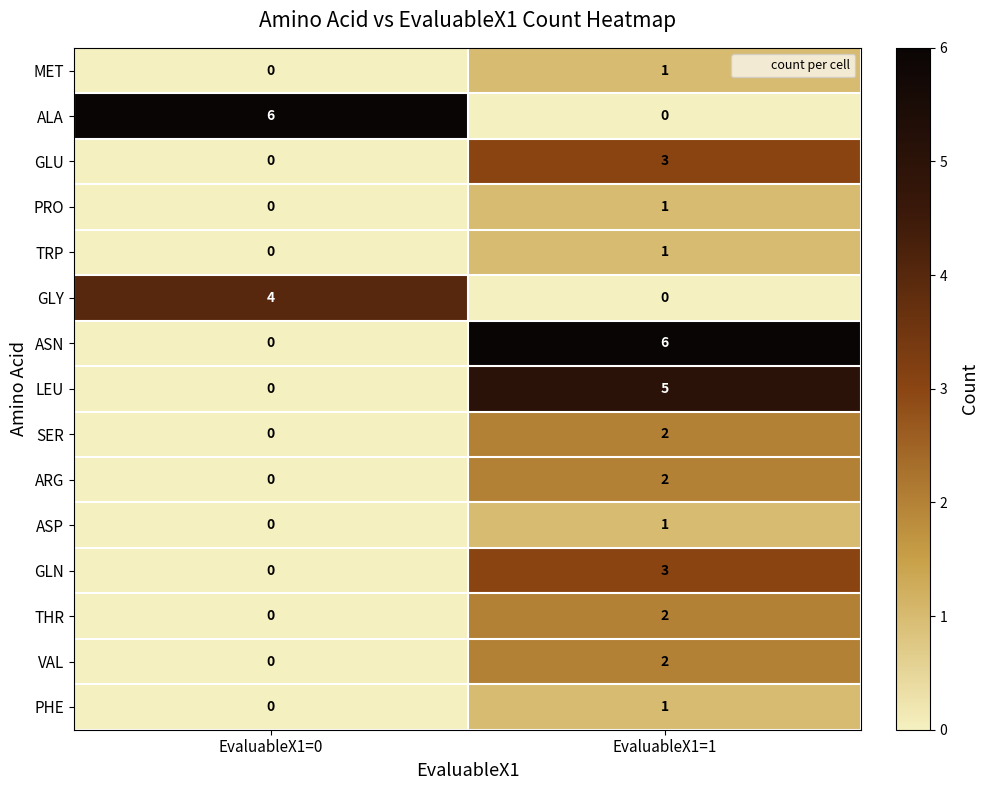

Reading left to right, list all the values displayed in this chart.

MET: EvaluableX1=0=0	EvaluableX1=1=1
ALA: EvaluableX1=0=6	EvaluableX1=1=0
GLU: EvaluableX1=0=0	EvaluableX1=1=3
PRO: EvaluableX1=0=0	EvaluableX1=1=1
TRP: EvaluableX1=0=0	EvaluableX1=1=1
GLY: EvaluableX1=0=4	EvaluableX1=1=0
ASN: EvaluableX1=0=0	EvaluableX1=1=6
LEU: EvaluableX1=0=0	EvaluableX1=1=5
SER: EvaluableX1=0=0	EvaluableX1=1=2
ARG: EvaluableX1=0=0	EvaluableX1=1=2
ASP: EvaluableX1=0=0	EvaluableX1=1=1
GLN: EvaluableX1=0=0	EvaluableX1=1=3
THR: EvaluableX1=0=0	EvaluableX1=1=2
VAL: EvaluableX1=0=0	EvaluableX1=1=2
PHE: EvaluableX1=0=0	EvaluableX1=1=1